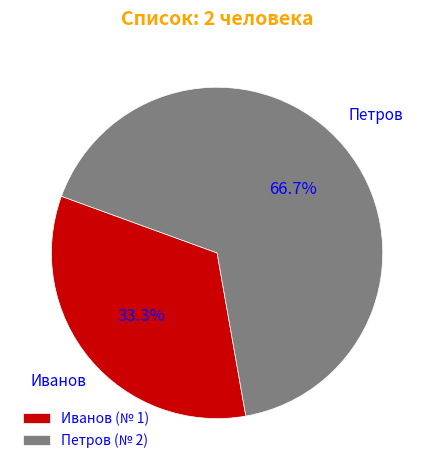

Which slice is the smallest?

Иванов